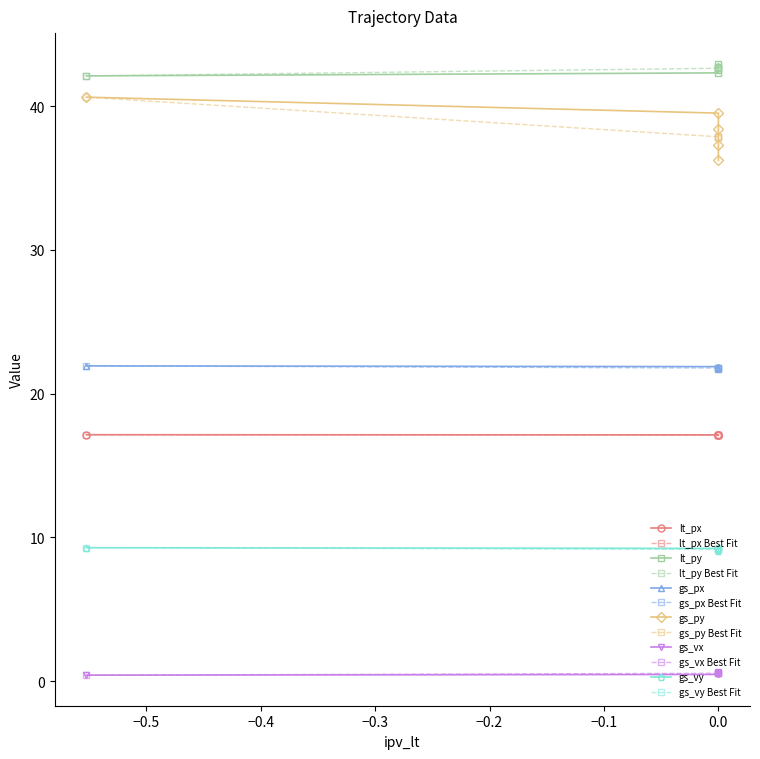

How many values in the gs_py series are below 38?

2